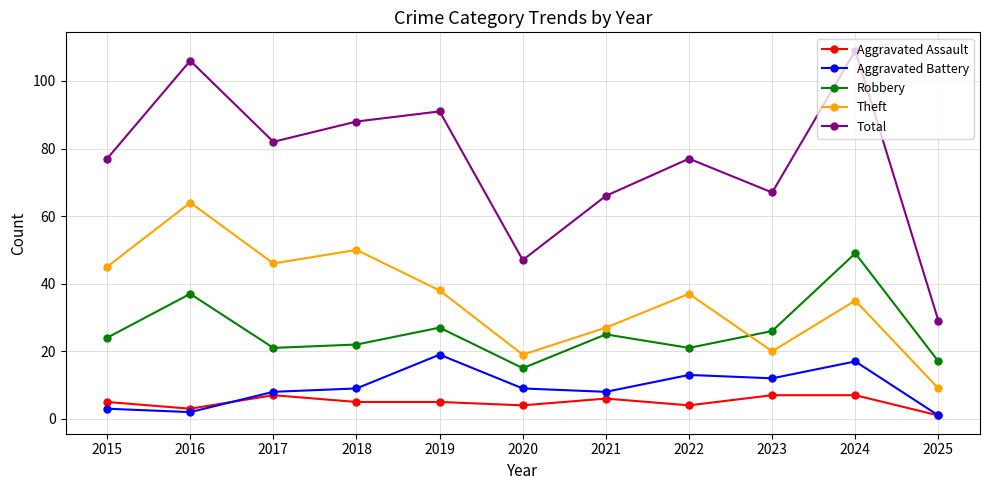

Which series has the largest total across all categories?

Total